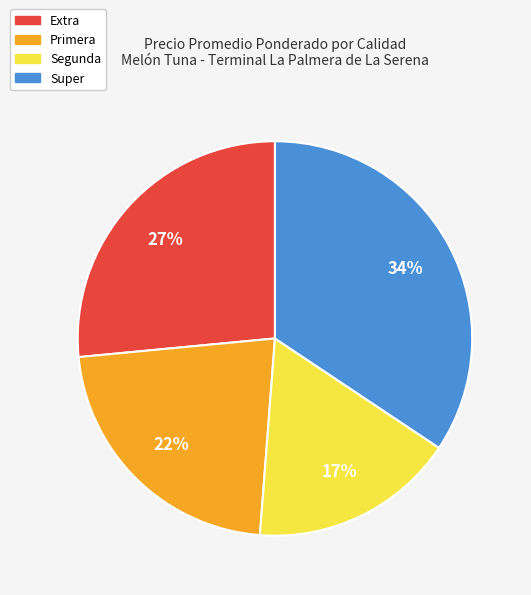

True or false: Extra accounts for 27% of the total.

True